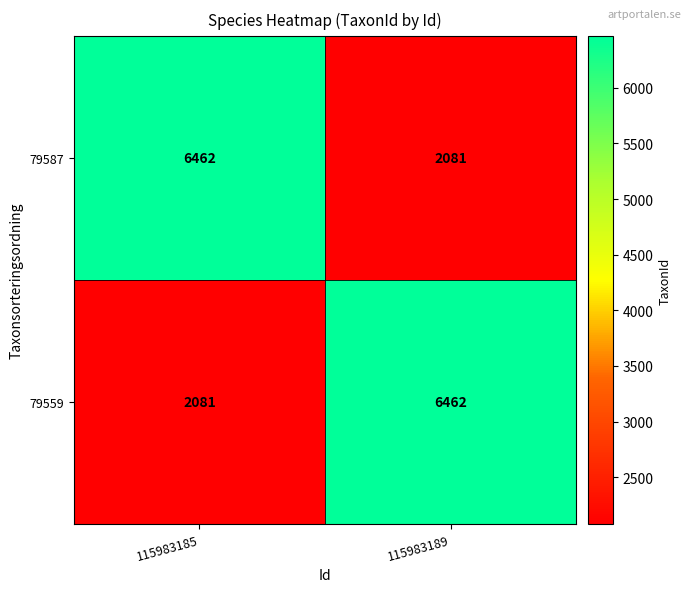

Where is 79587 nearest to the value 4271?

115983189